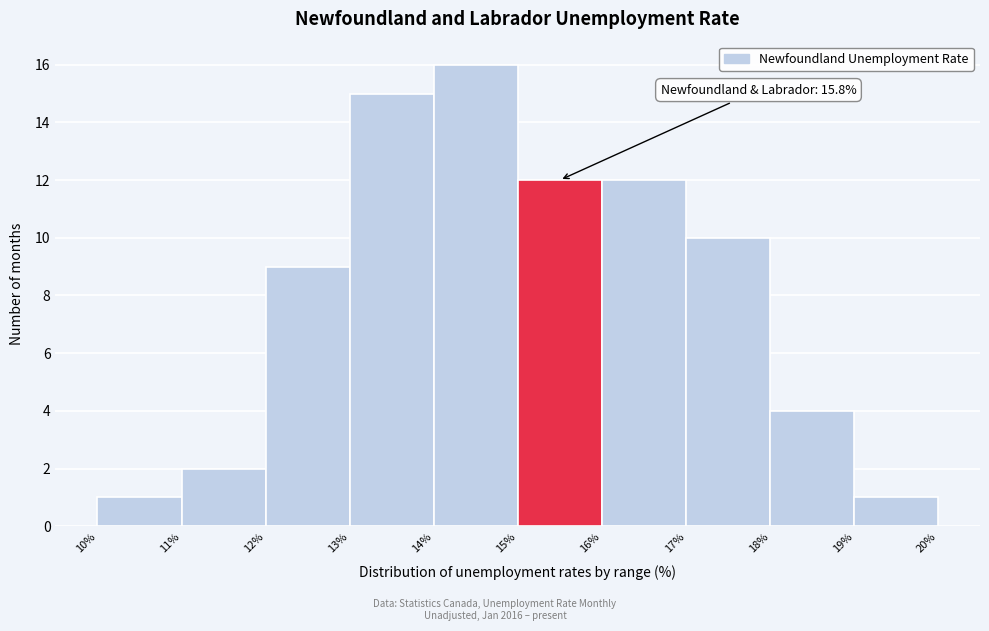

Which range on the x-axis has the tallest bar?

14% to 15%